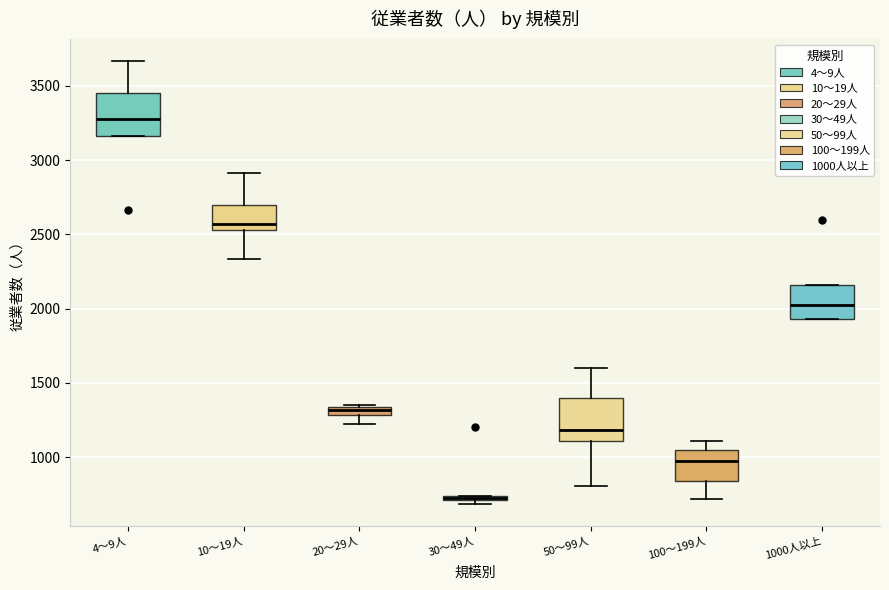

Where is the upper edge of the box for 30～49人 on the y-axis? The values are not printed on the chart, so give them approximately, as read against the axis.

750